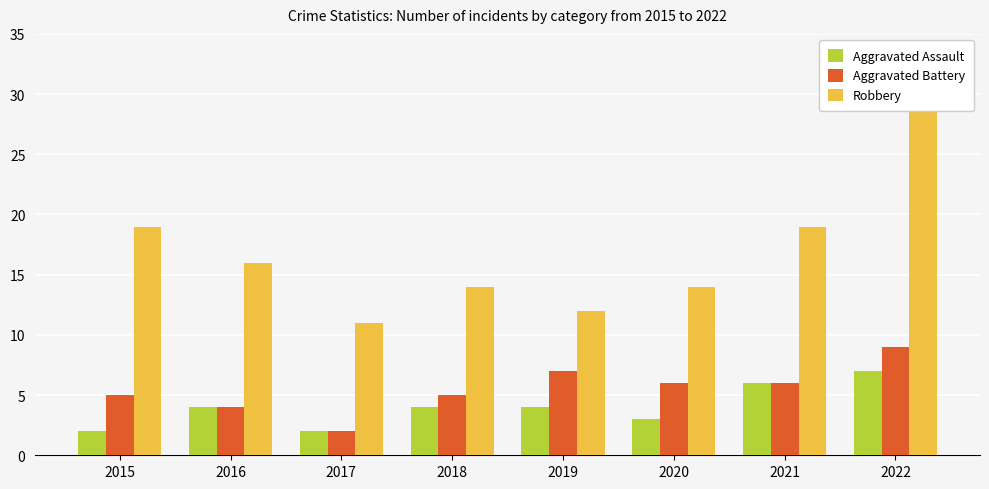

What is the difference between the Robbery values at 2021 and 2018?

5